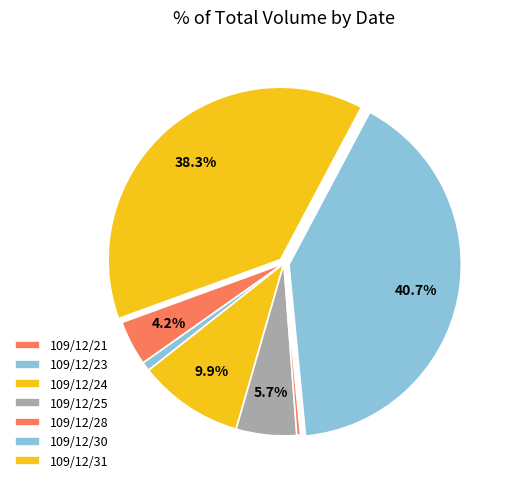

How many segments does this pie chart have?

7